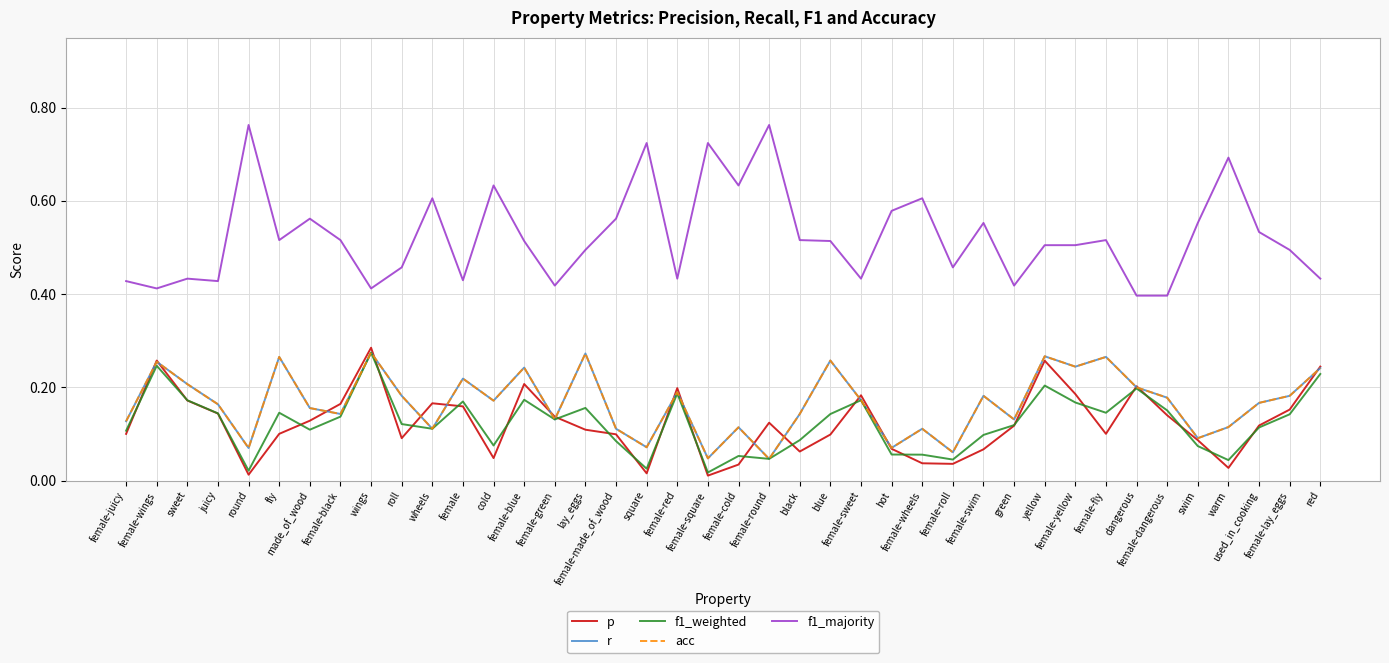

Is it true that f1_majority equals 0.6 at female-cold?

True